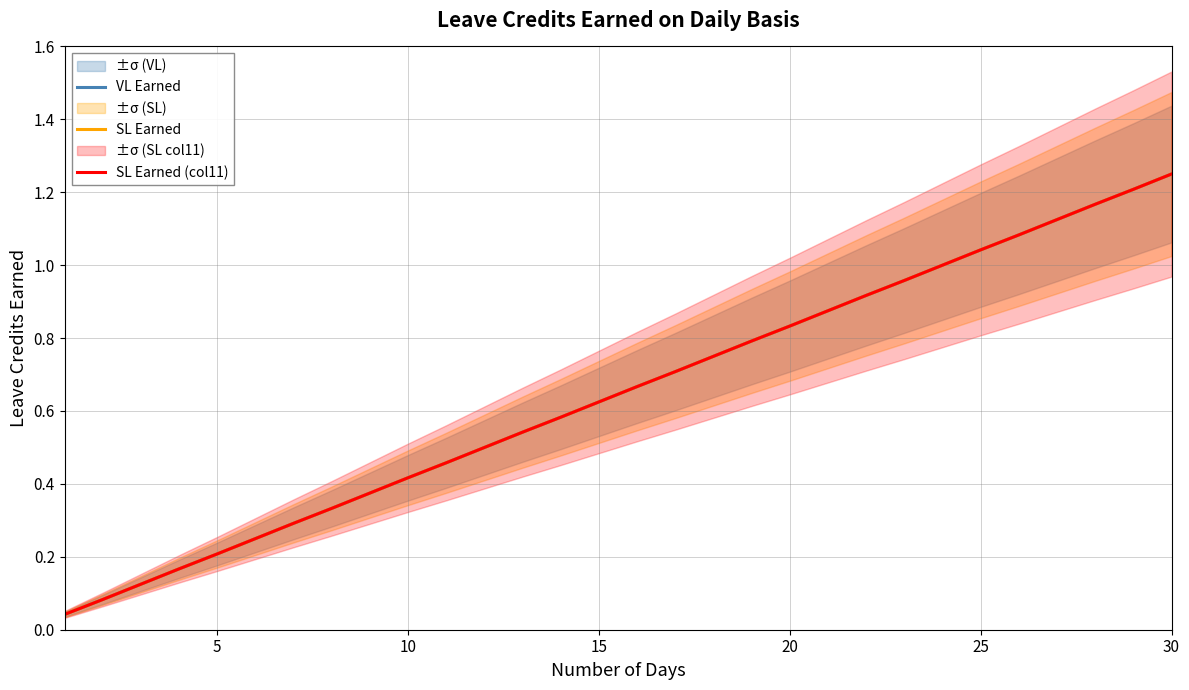

True or false: SL Earned has more than 0 points higher than both neighbors.

False